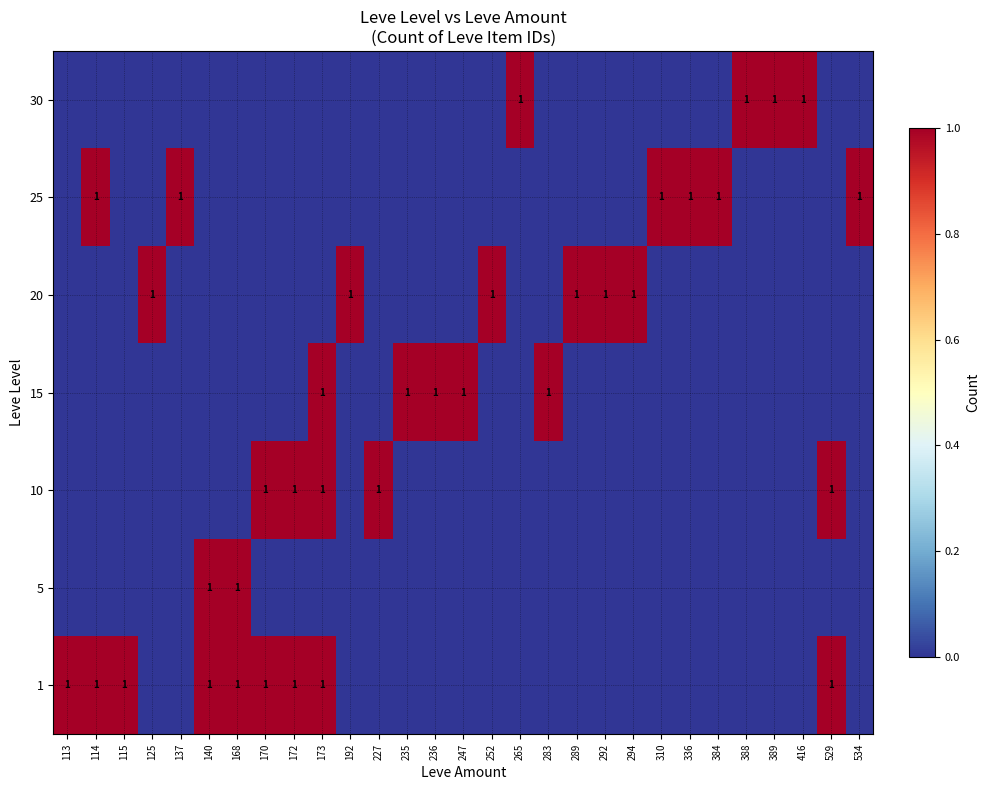

True or false: 1 has a value of 1 at 172.

True